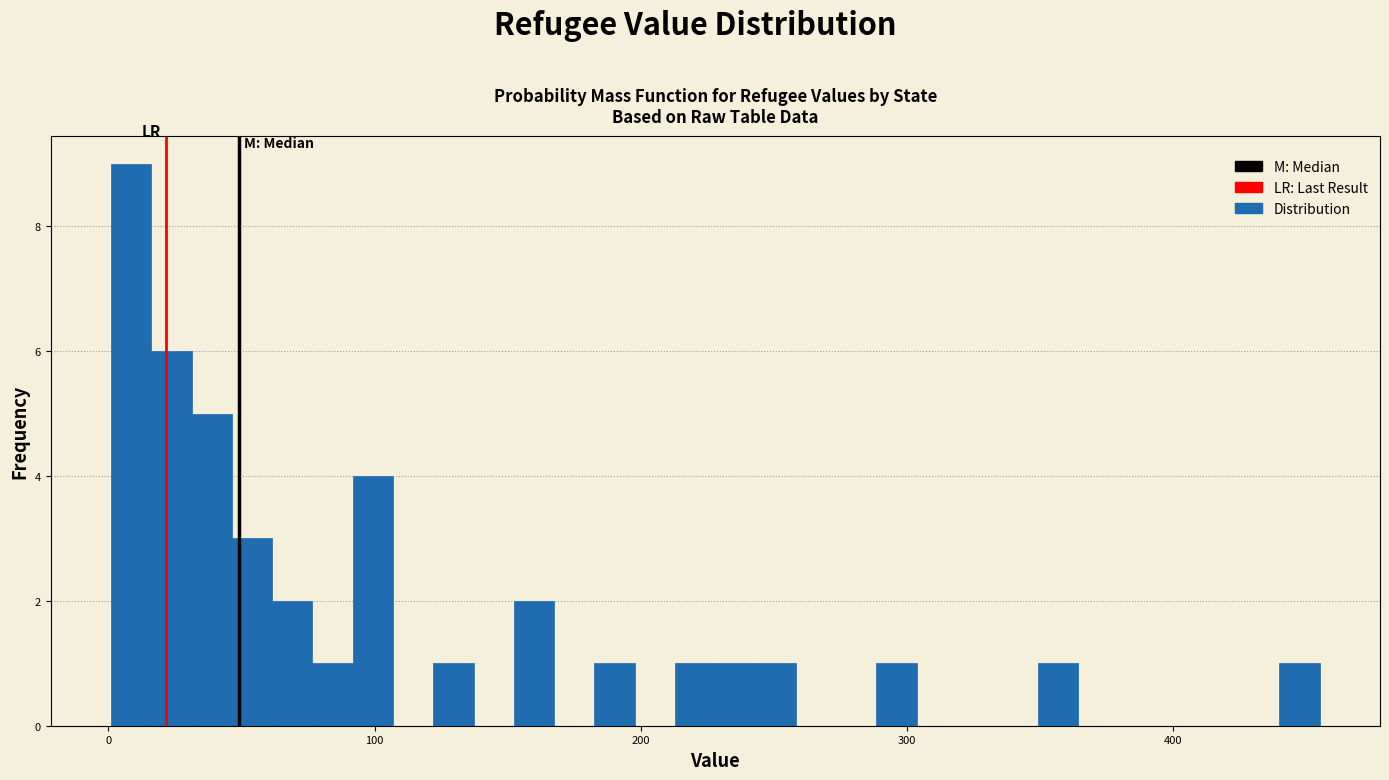

Around what value on the x-axis is the tallest bar? Give the approximate position of its centre, as read against the axis.

10